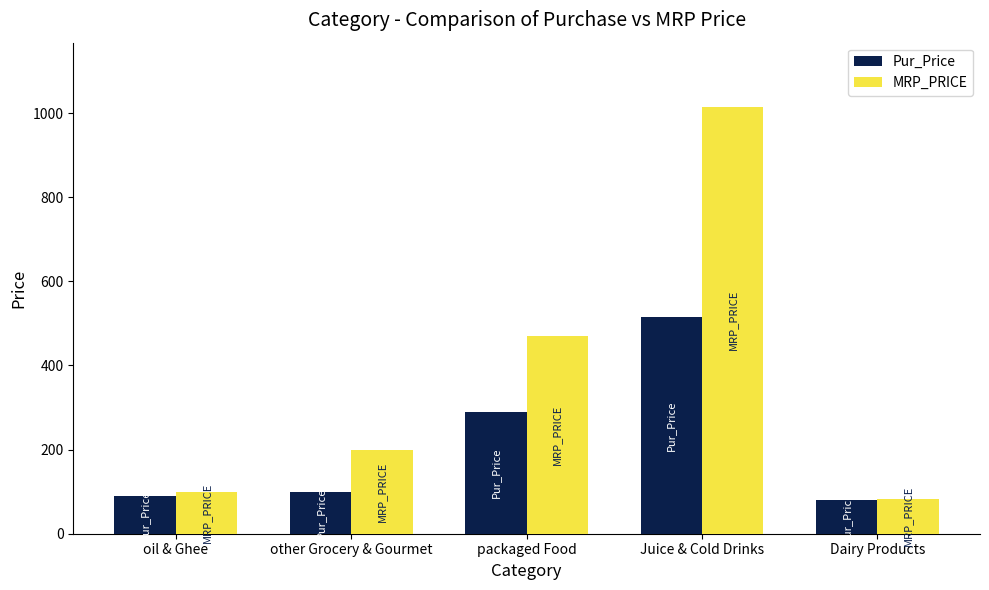

Is it true that MRP_PRICE equals 27.1 at Dairy Products?

False